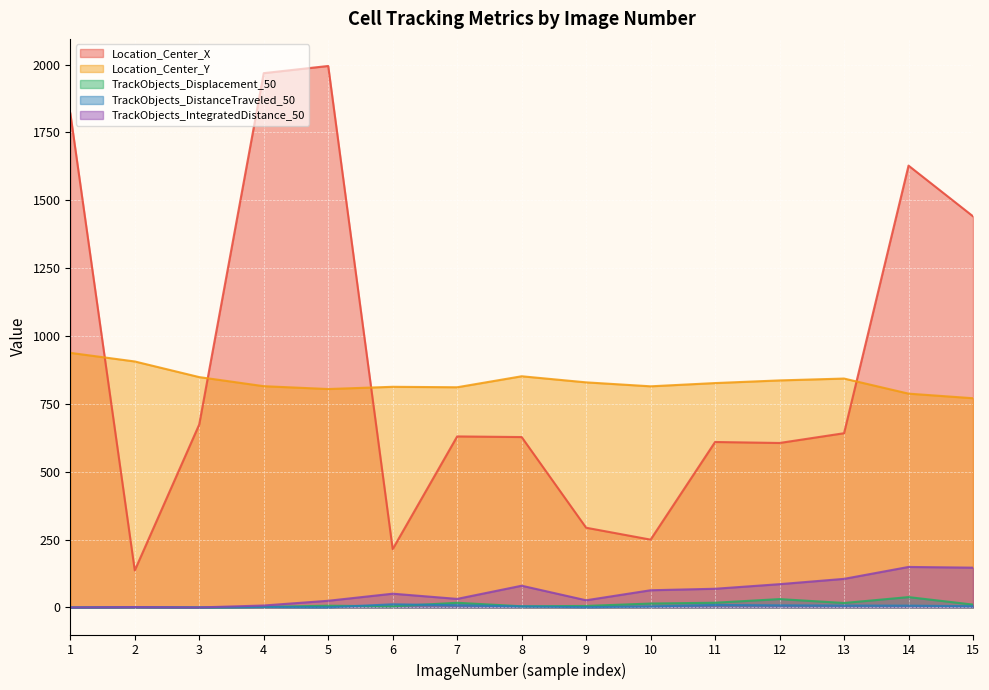

The value of TrackObjects_Displacement_50 at 8 is 0.9. True or false?

False